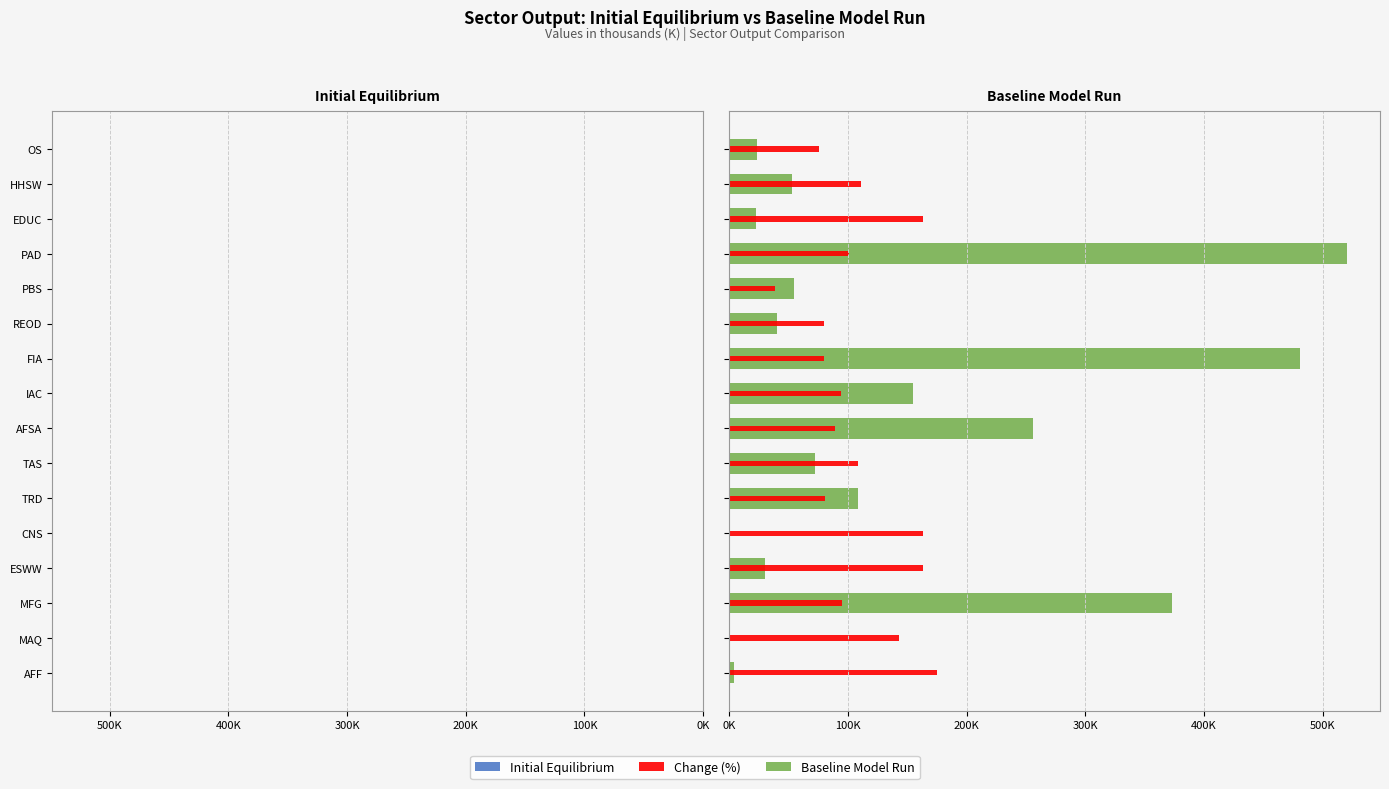

How many bars are there in total?

48